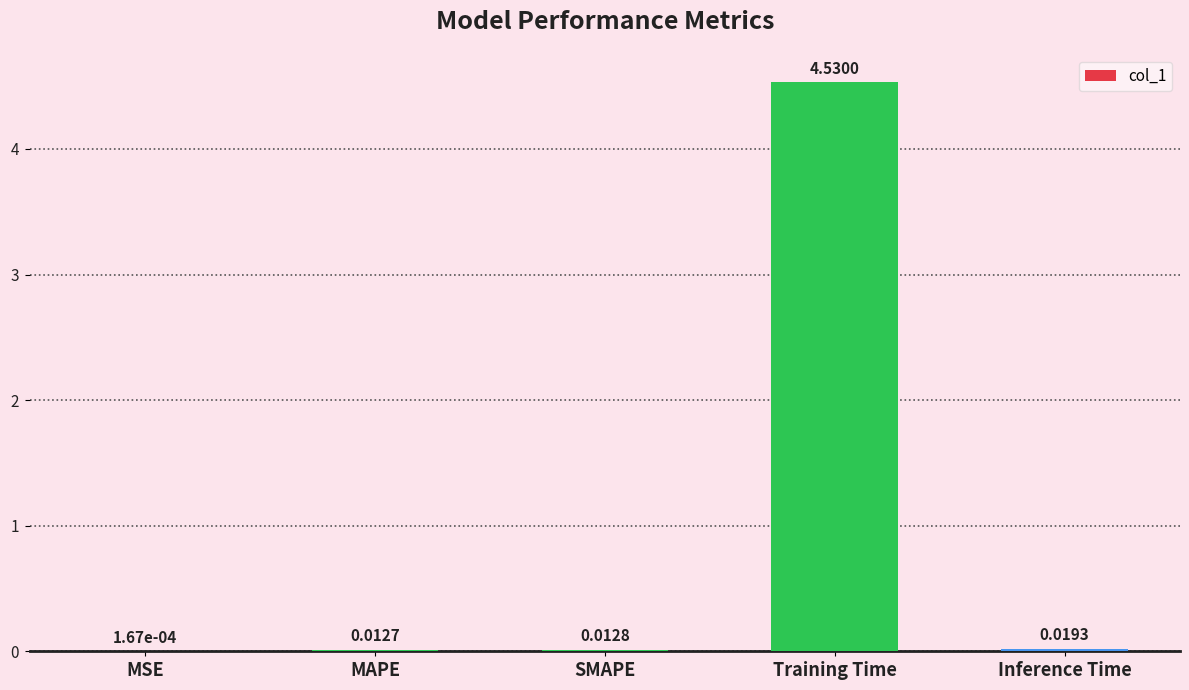

What is the change in value from MSE to Training Time?

+4.5